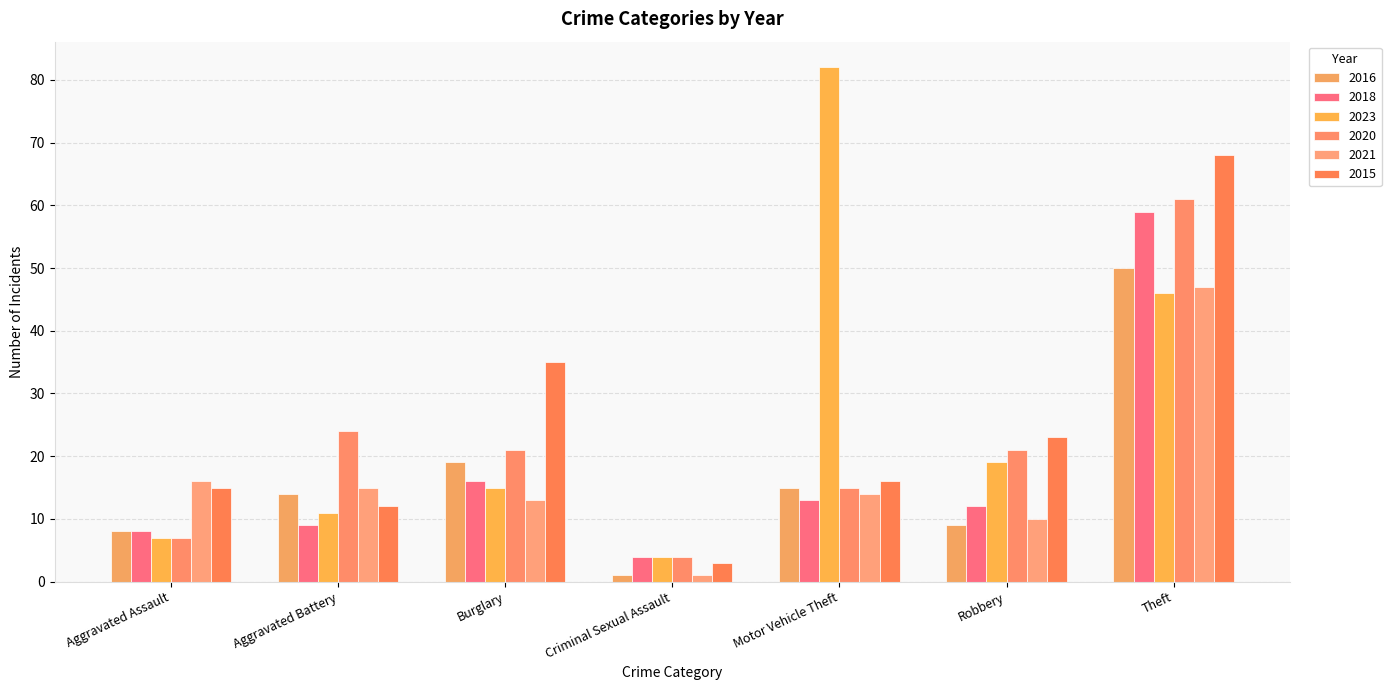

Are the bars horizontal?

No